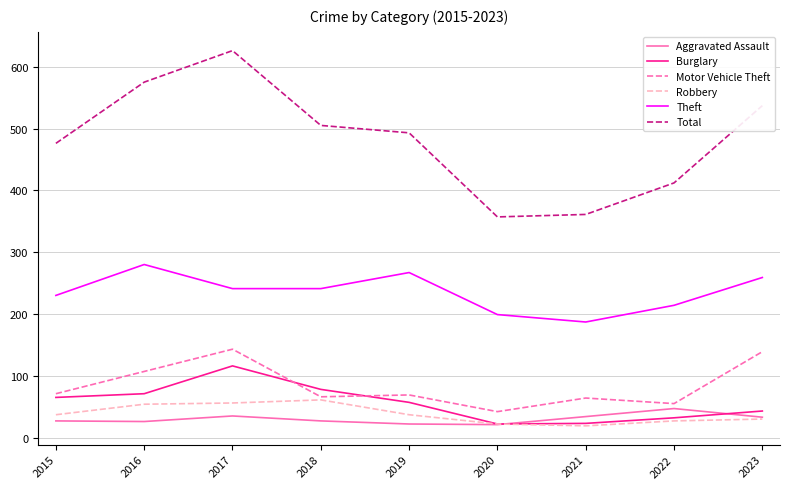

Which series changed the most between 2018 and 2021?

Total